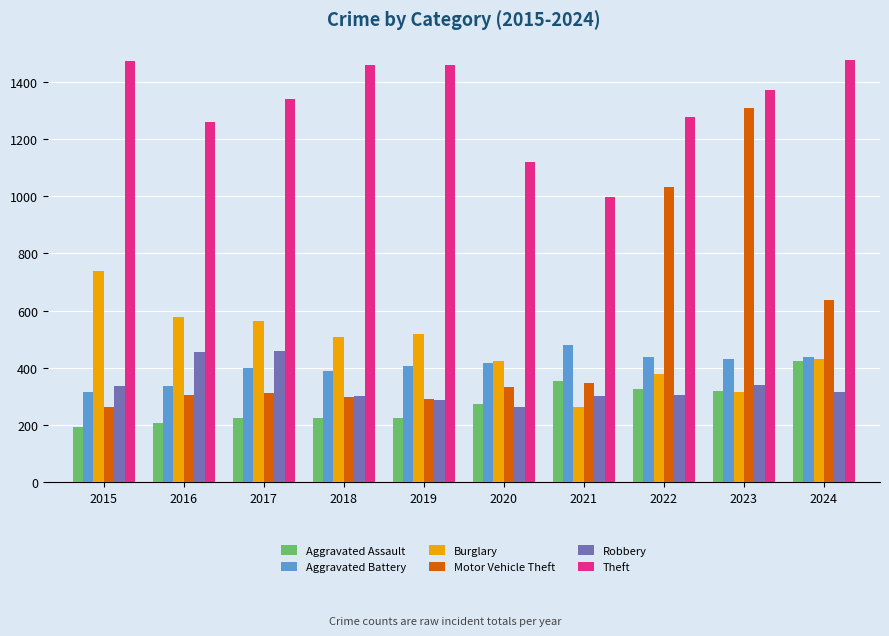

At which label does Theft first exceed 1373?

2015